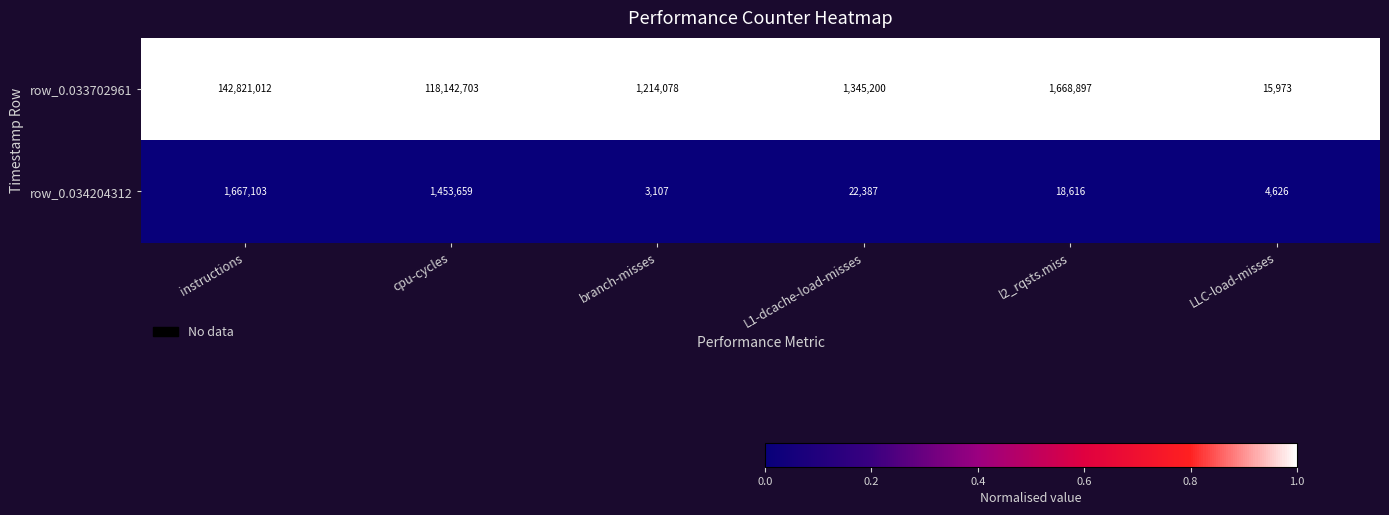

At which label does row_0.034204312 reach its peak?

instructions